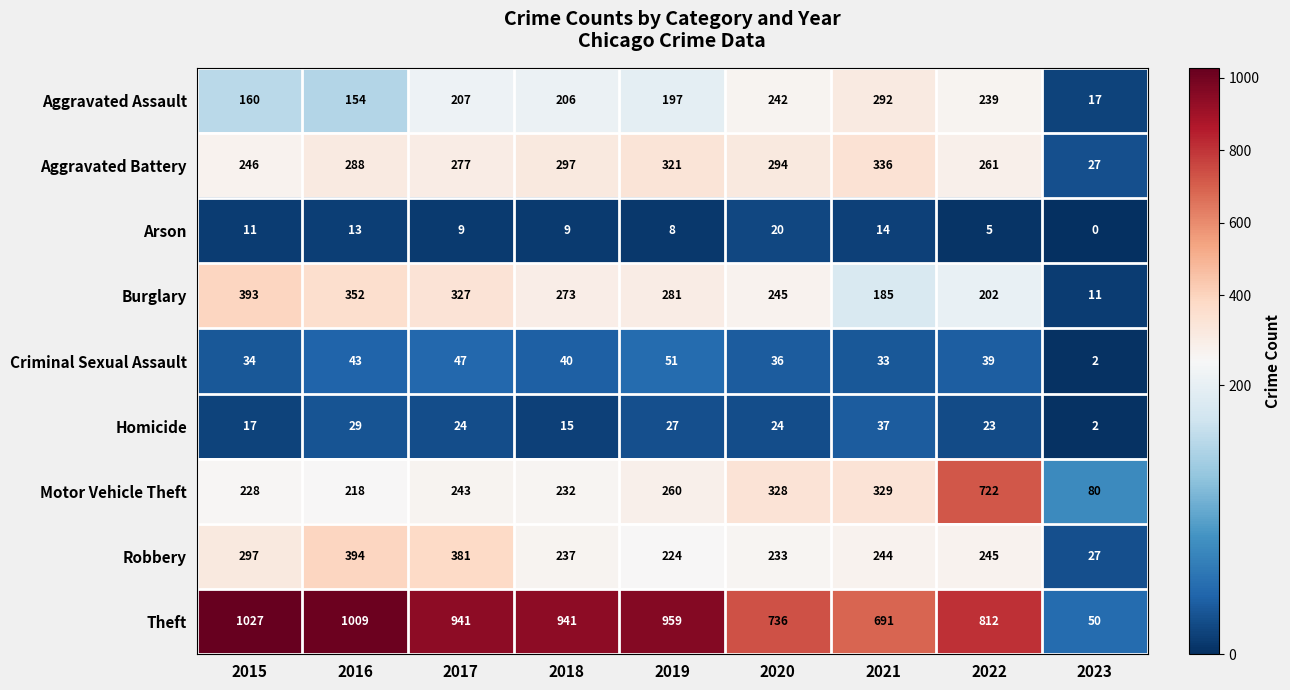

What is the difference between the maximum and minimum values in the Aggravated Battery series?

309